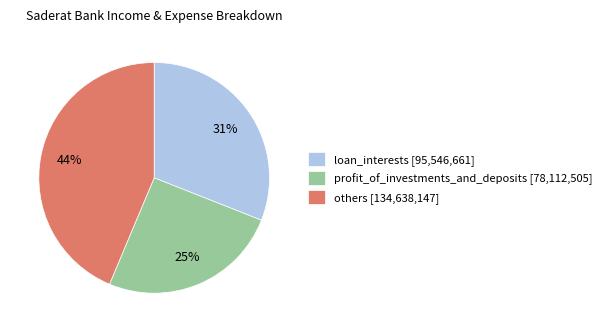

Does others [134,638,147] represent more than half of the total?

No